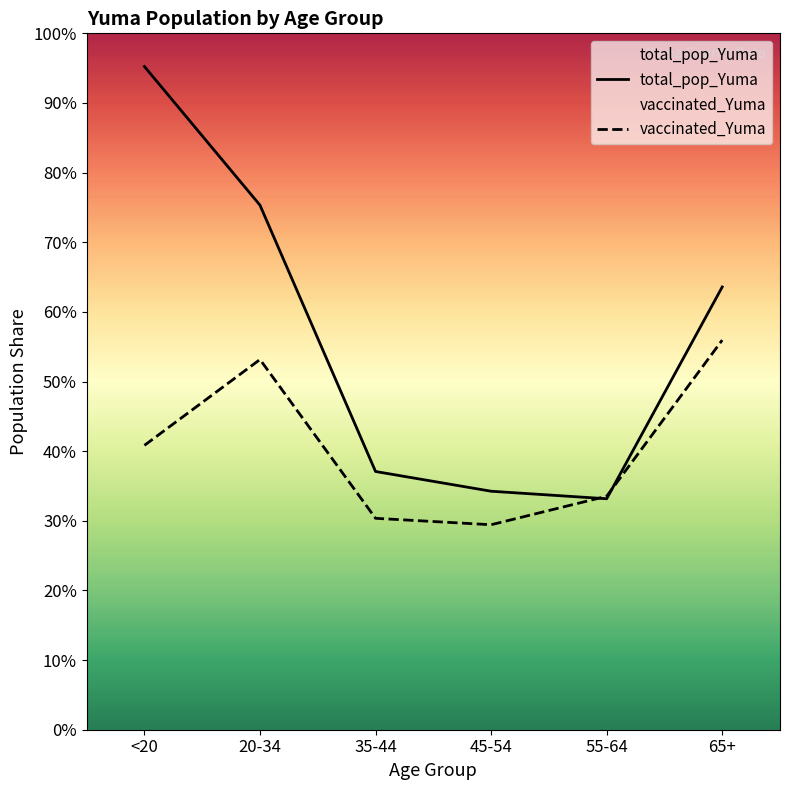

At which label is vaccinated_Yuma closest to 28991?

<20